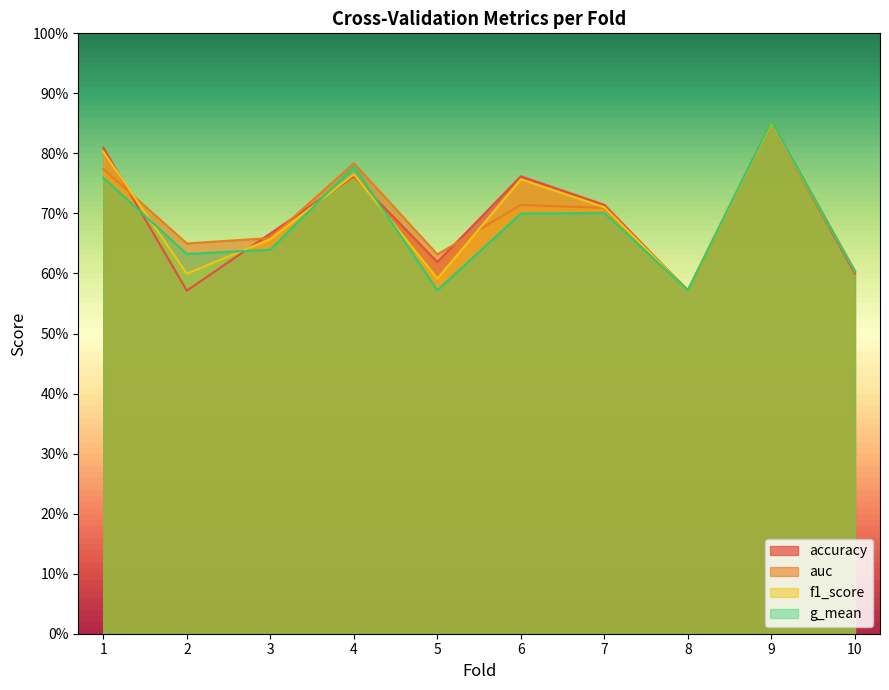

The auc series shows 0.7 at 3. True or false?

True